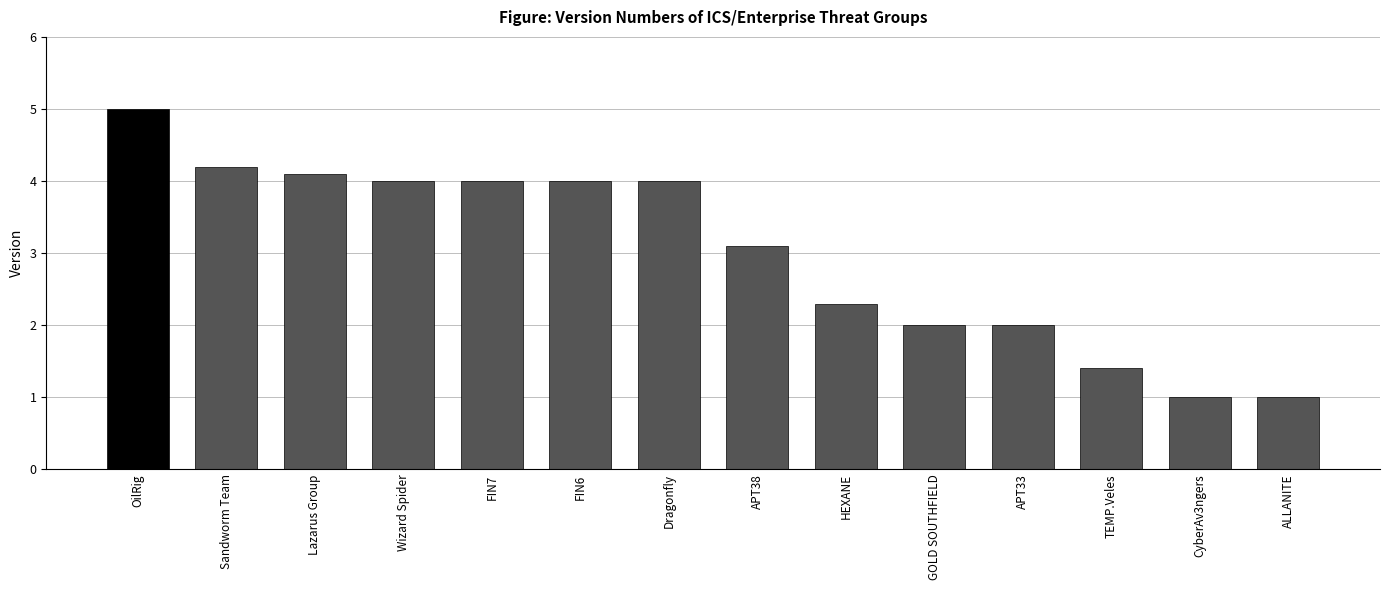

What is the minimum value shown in the chart?

1.0